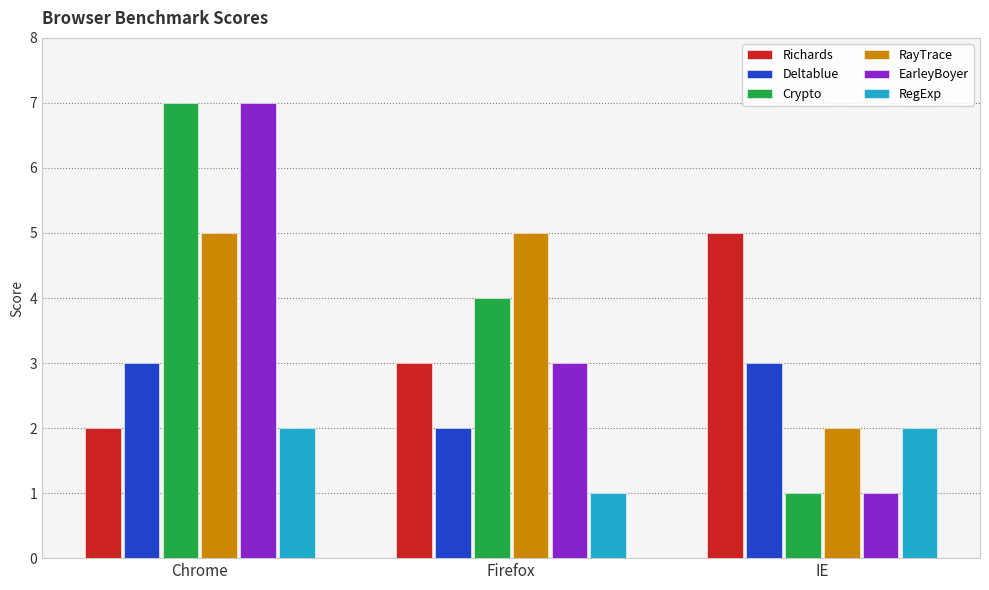

What is the label of the 1st bar from the left?

Chrome